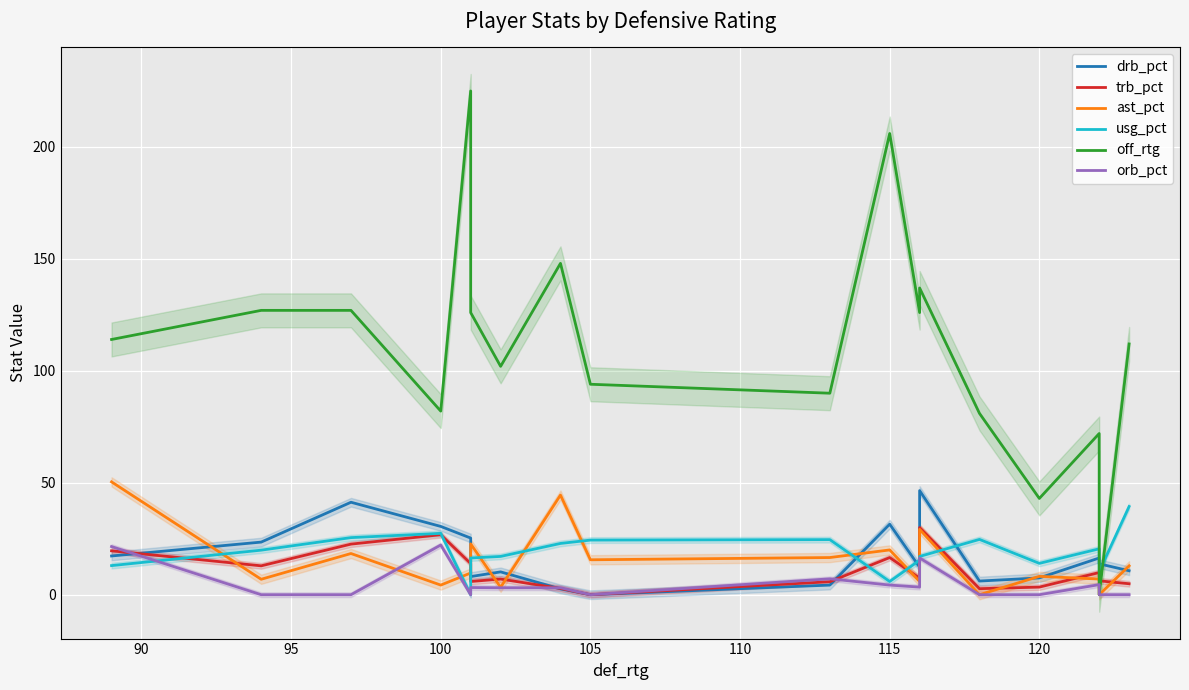

At 100, list the series in order from largest to smallest.

off_rtg, drb_pct, usg_pct, trb_pct, orb_pct, ast_pct